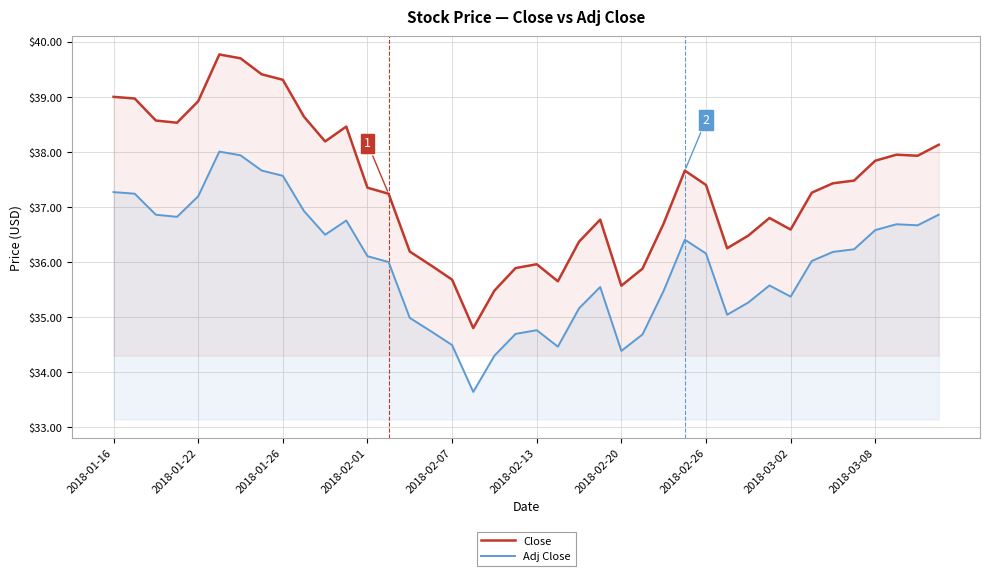

How many data points does each series have?

40